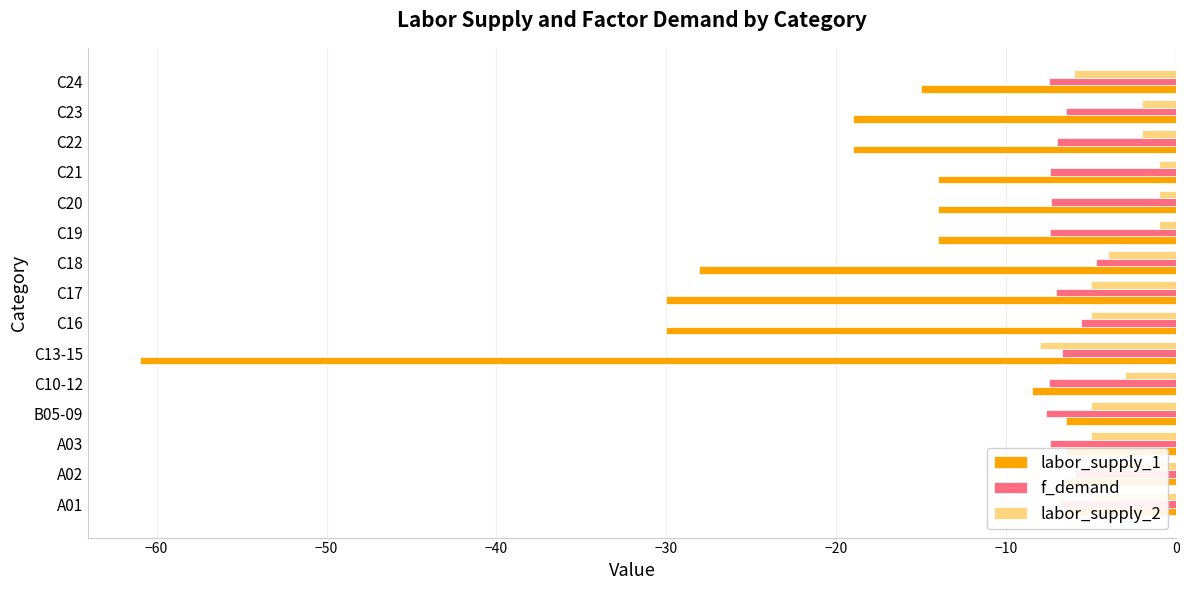

How many groups of bars are there?

15